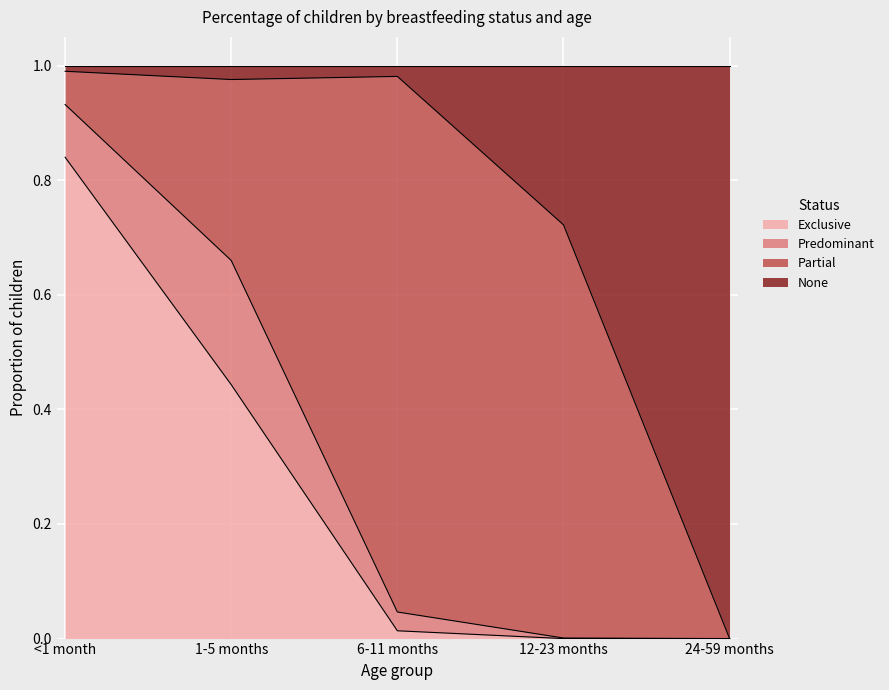

The Exclusive series shows 0.0 at 6-11 months. True or false?

True